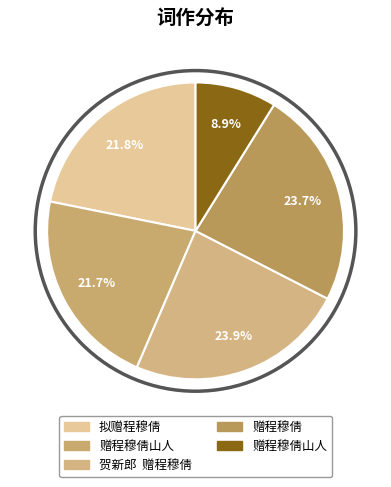

Count the number of slices in the pie.

5